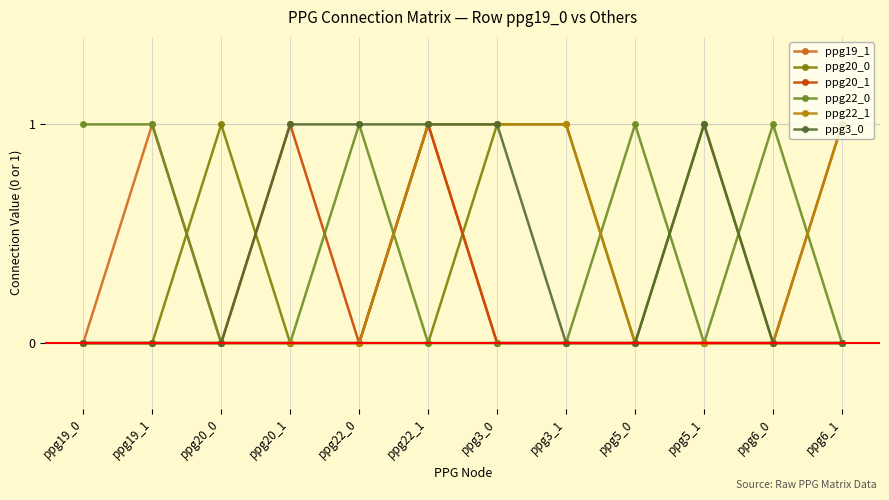

What is the label of the 10th point from the left?

ppg5_1